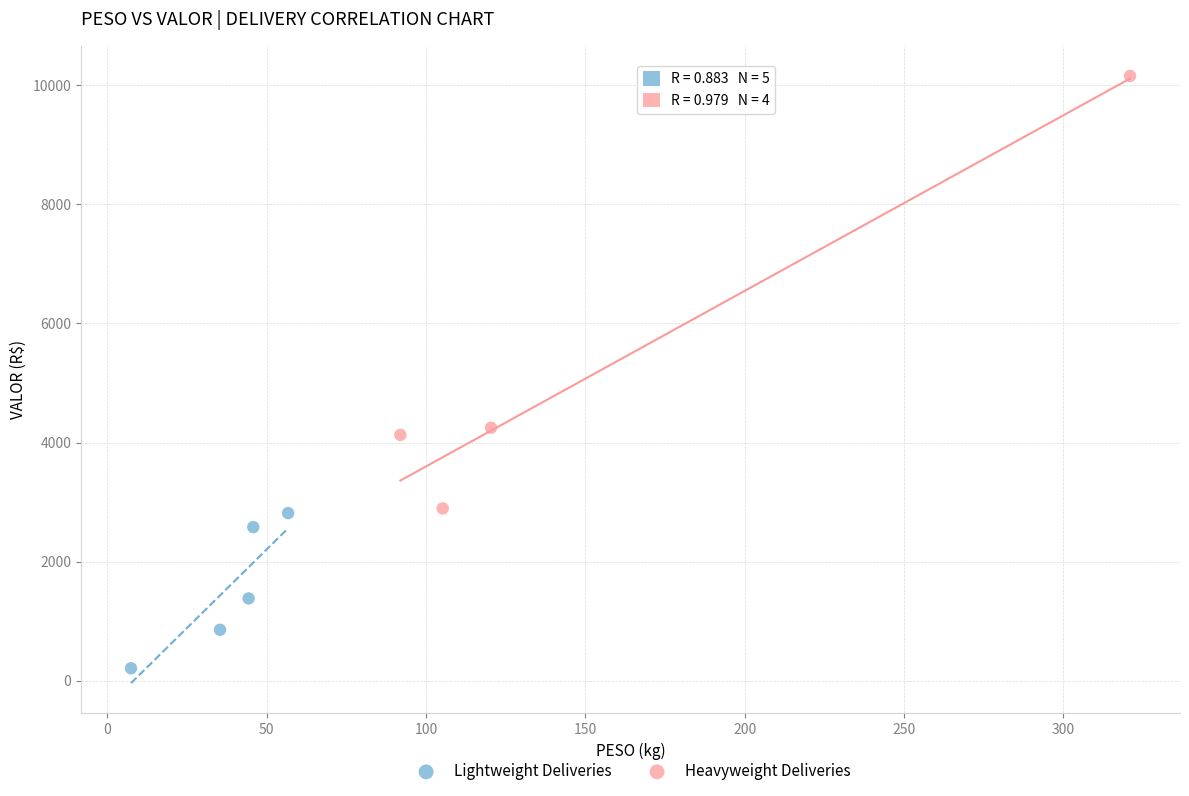

Which series has the widest spread of Y values?

Heavyweight Deliveries